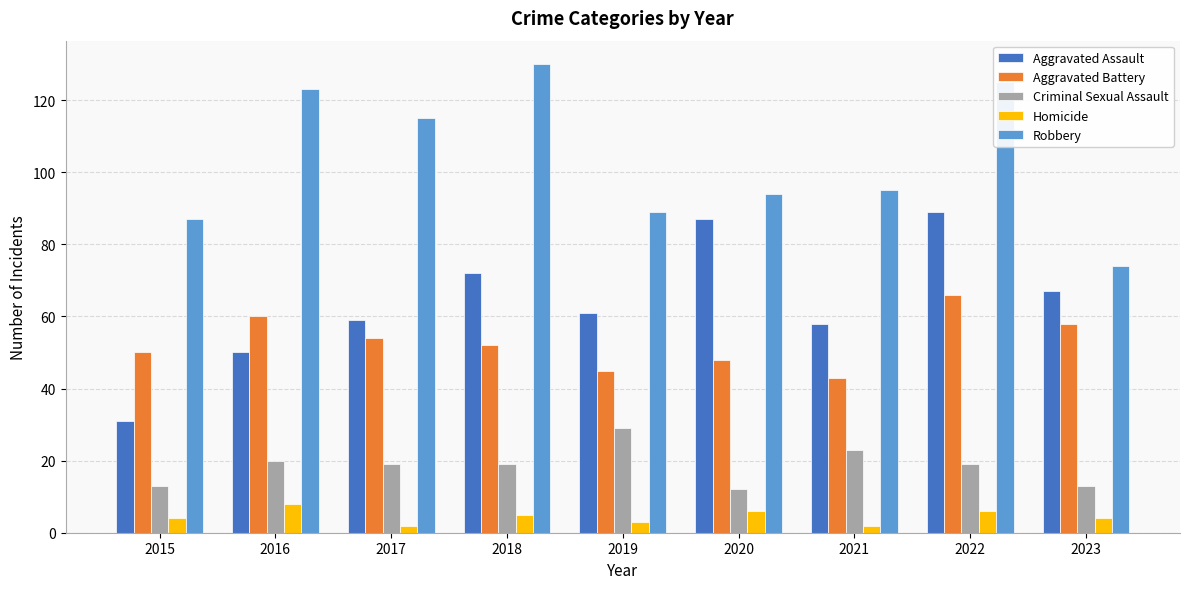

What is the sum of the Robbery values at 2023 and 2018?

204